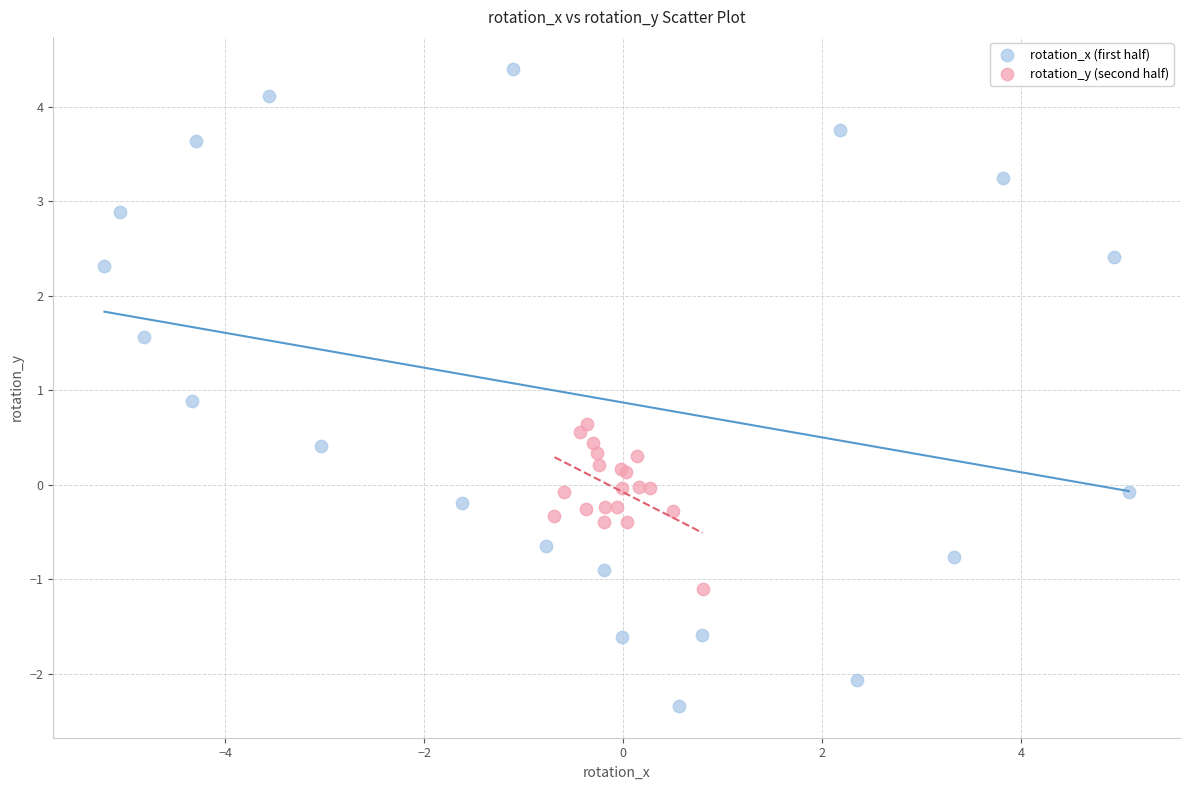

Which series contains the lowest Y value?

rotation_x (first half)